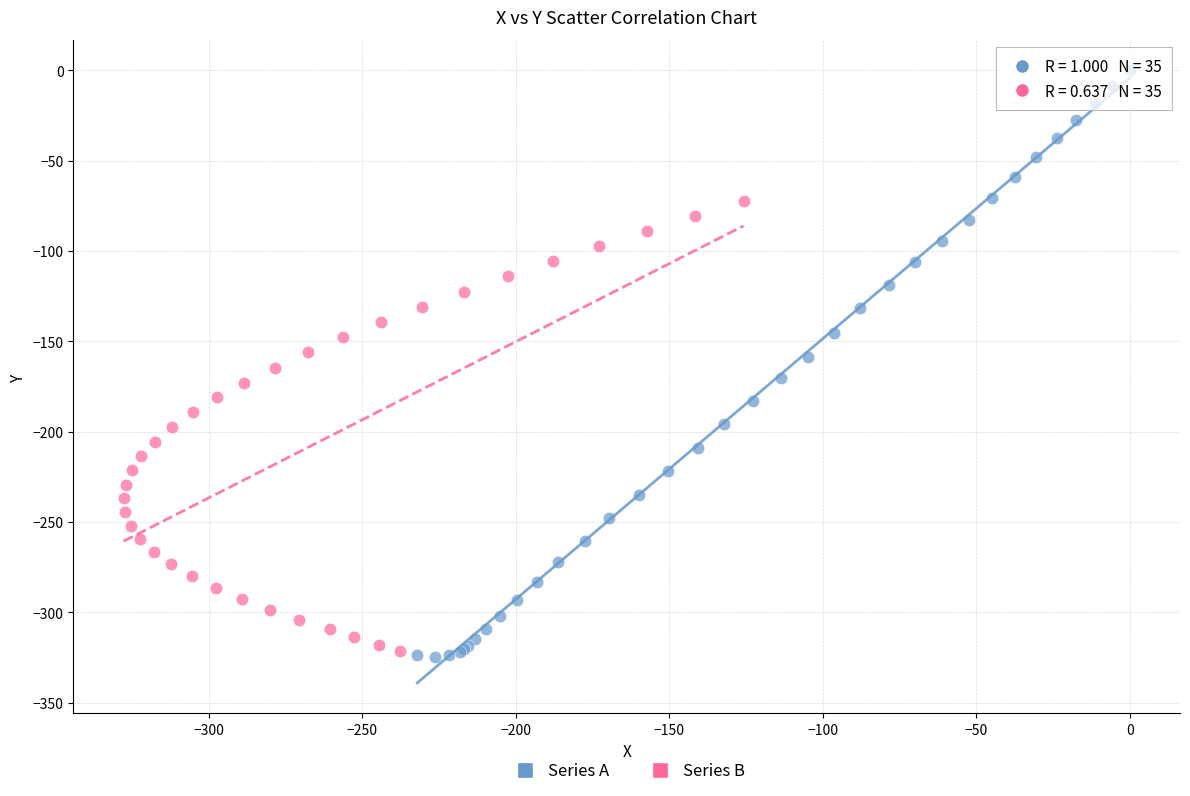

Which series contains the highest Y value?

Series A